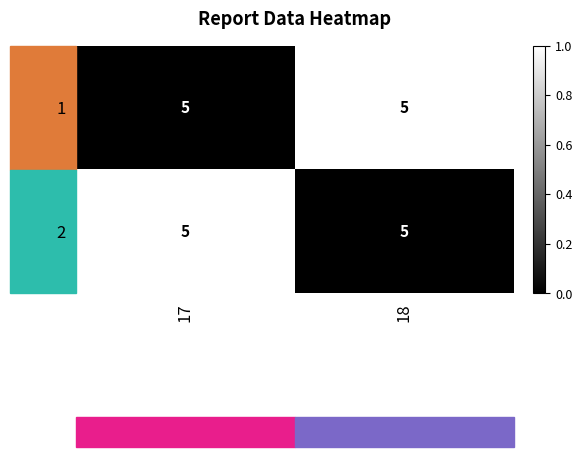

True or false: 1 has a value of 0 at 17.

True